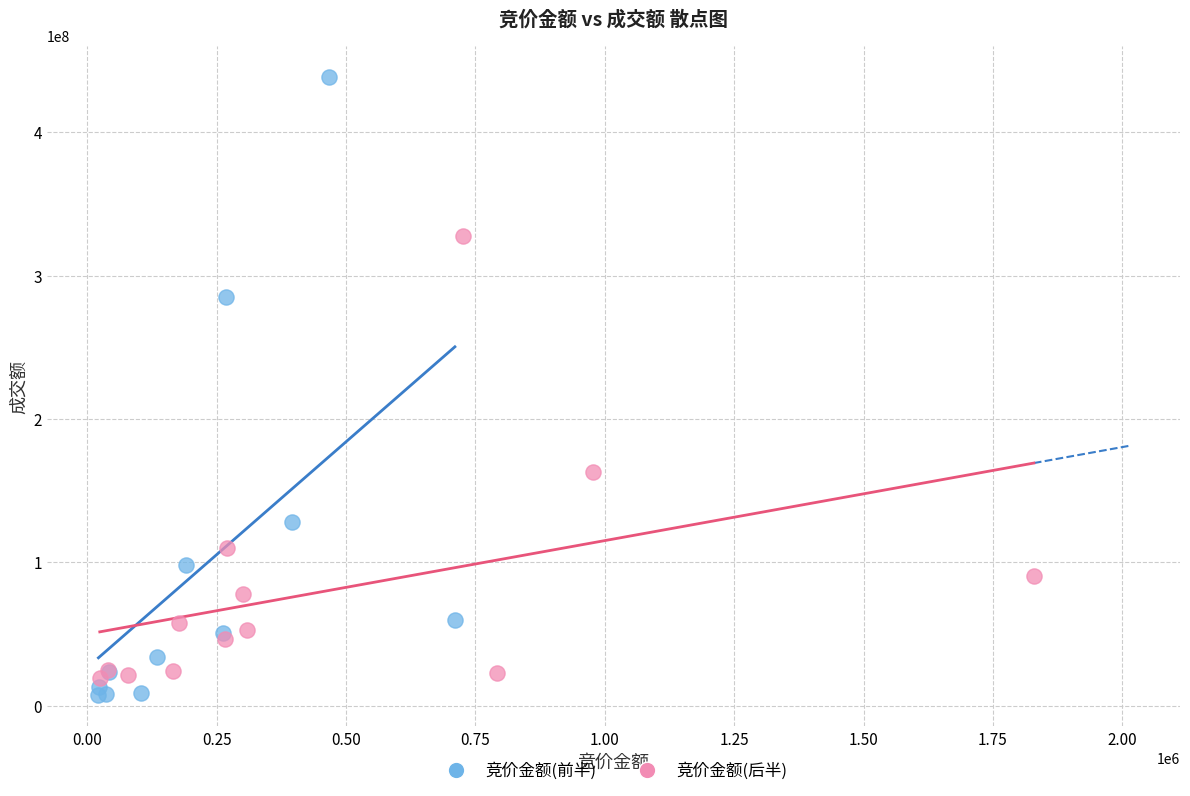

Which series has the widest spread of Y values?

竞价金额(前半)